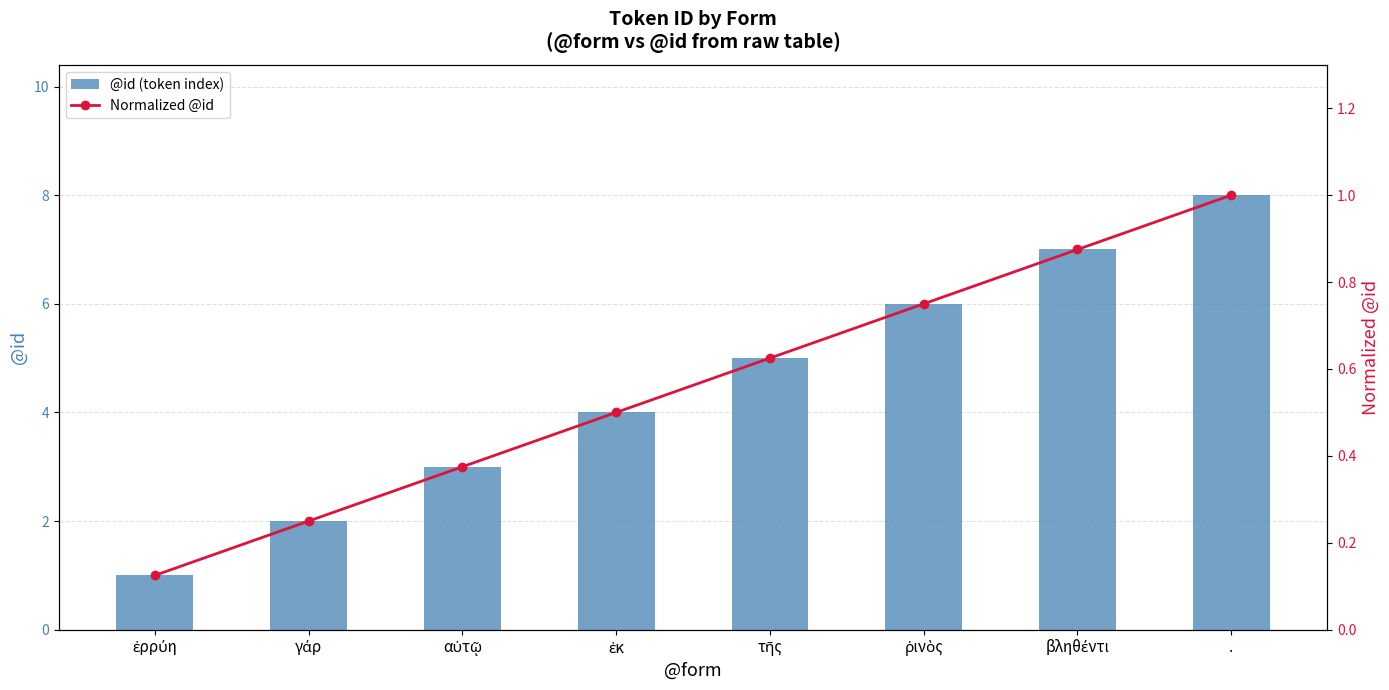

What is the value of the Normalized @id bar at the 3rd from the left?

0.4